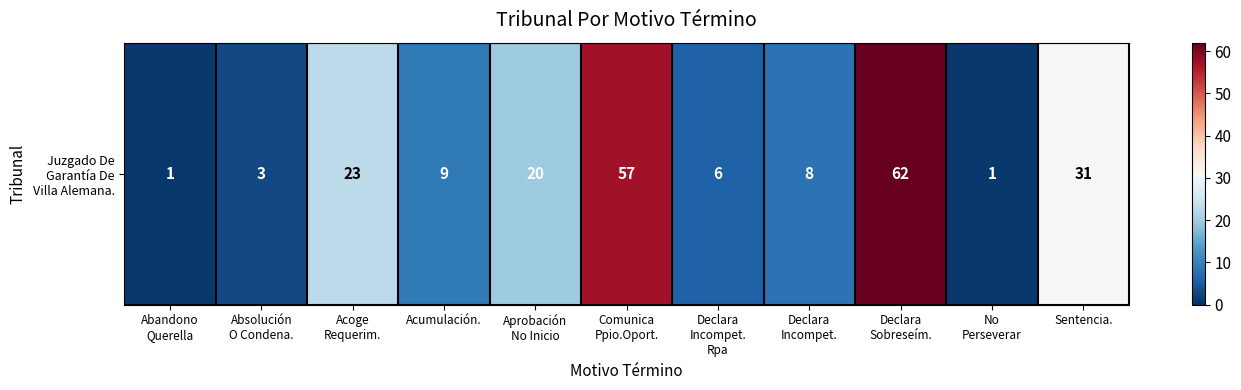

What is the ratio of the value at Comunica
Ppio.Oport. to the value at Aprobación
No Inicio?

2.9